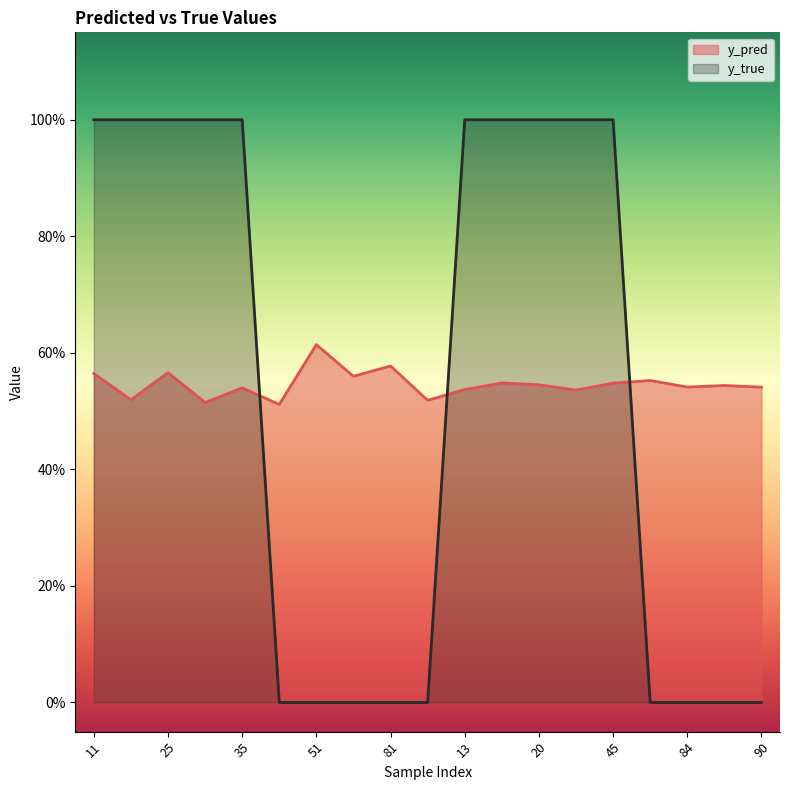

What is the sum of all y_true values?

10.0